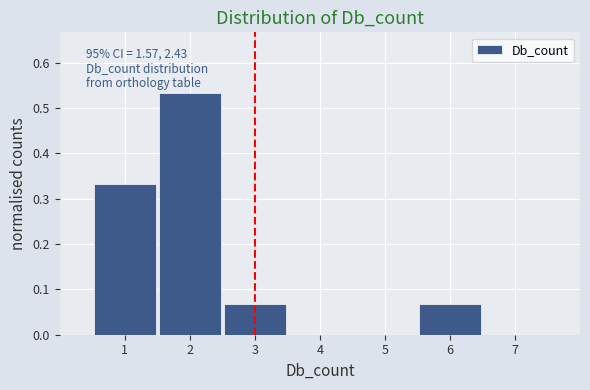

Over which range of the x-axis is the bar tallest?

1.5 to 2.5